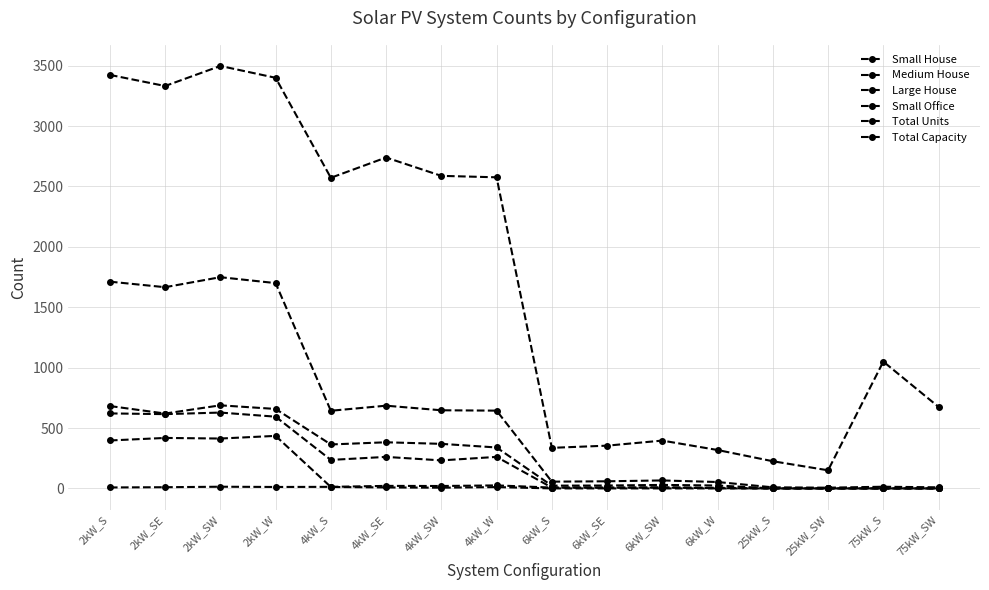

How many lines are shown in the chart?

6